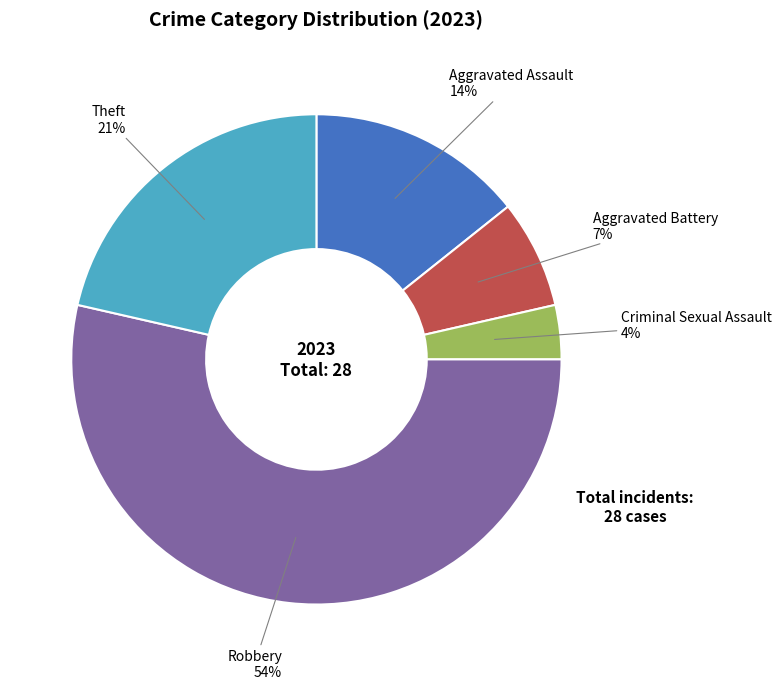

The Robbery slice represents 68% of the pie. True or false?

False